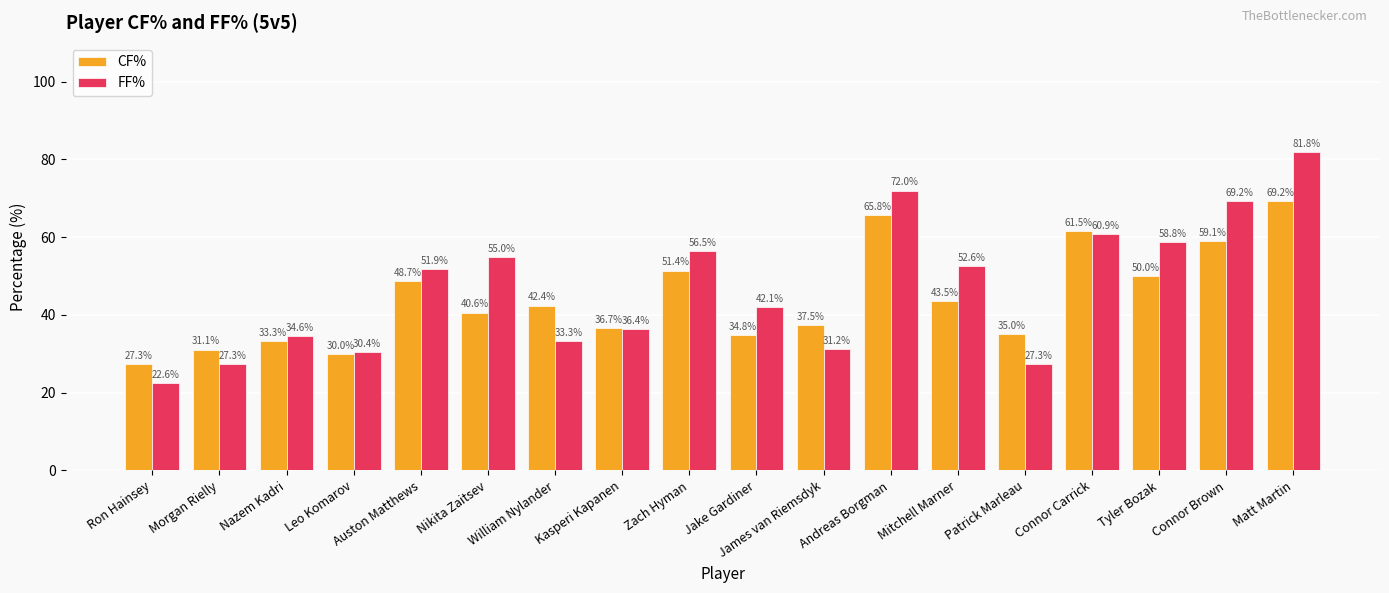

What is the difference between the maximum and minimum values in the CF% series?

42.0